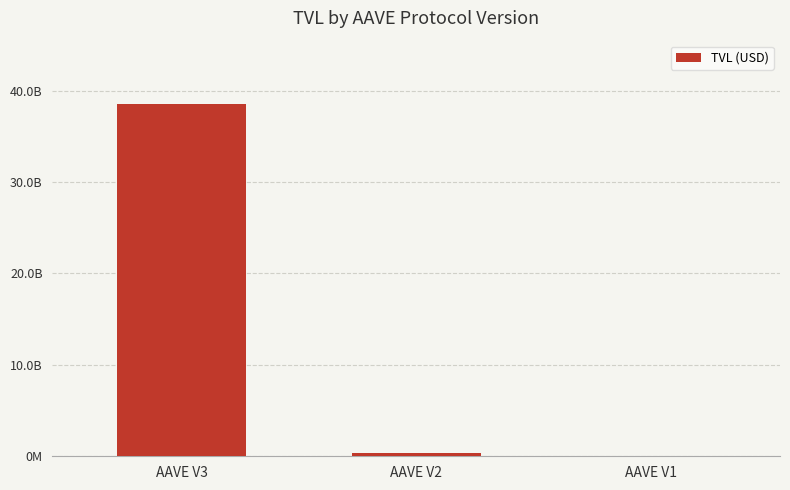

How many bars are there in total?

3